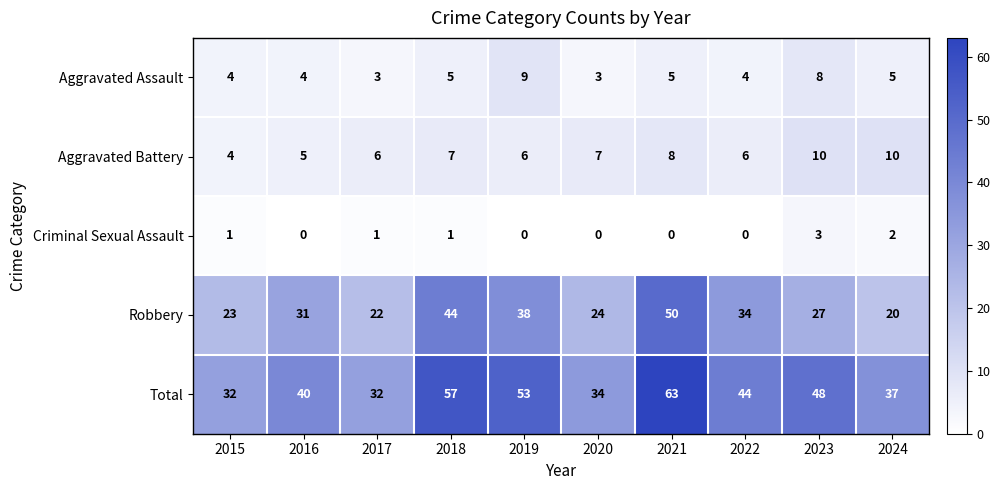

At which label is Total closest to 47?

2023